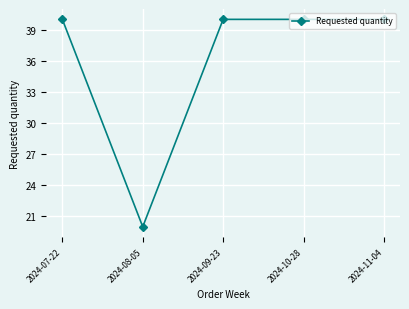

Which label corresponds to the smallest value in the chart?

2024-08-05